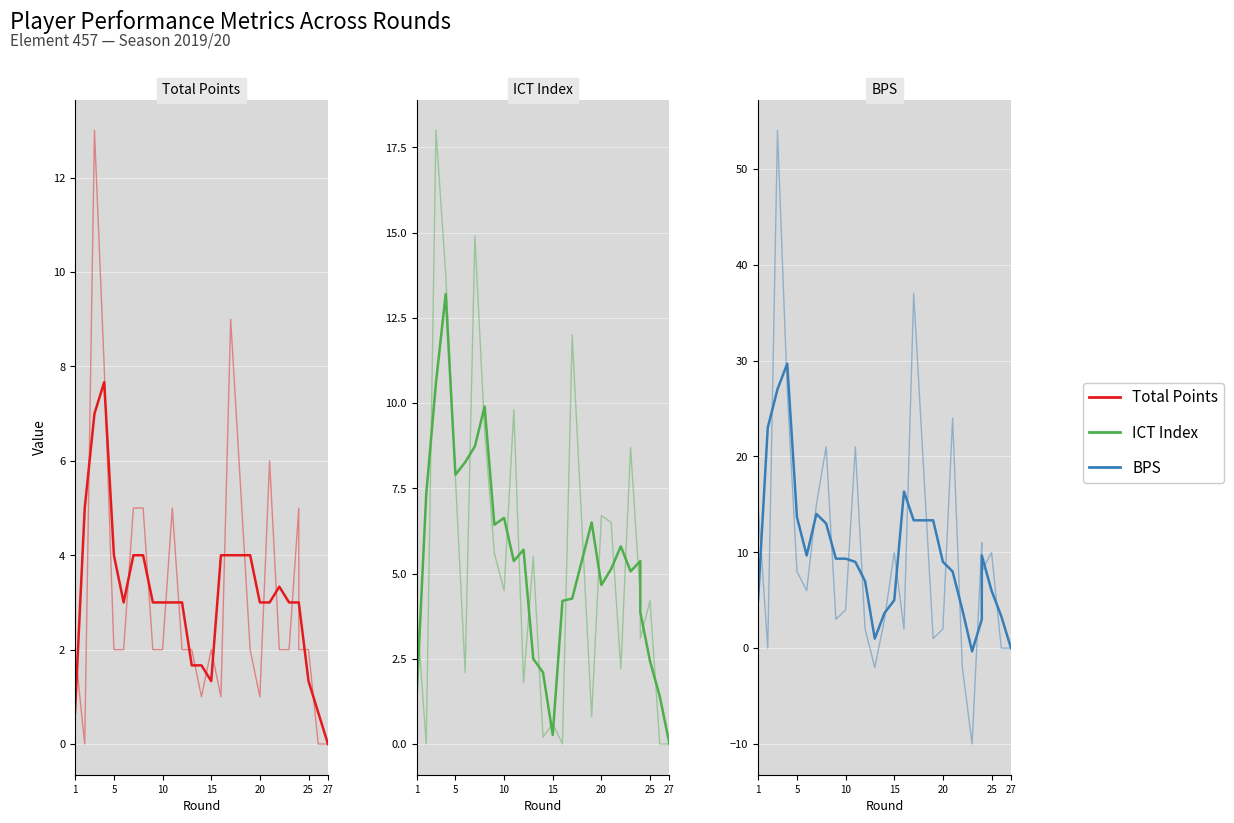

Reading right to left, list all the values displayed in this chart.

Total Points (raw): 0.0	0.0	2.0	2.0	5.0	2.0	2.0	6.0	1.0	2.0	9.0	1.0	2.0	1.0	2.0	2.0	5.0	2.0	2.0	5.0	5.0	2.0	2.0	8.0	13.0	0.0	2.0
Total Points: 0.0	0.7	1.3	3.0	3.0	3.0	3.3	3.0	3.0	4.0	4.0	4.0	1.3	1.7	1.7	3.0	3.0	3.0	3.0	4.0	4.0	3.0	4.0	7.7	7.0	5.0	0.7
ICT Index (raw): 0.0	0.0	4.2	3.1	4.3	8.7	2.2	6.5	6.7	0.8	12.0	0.0	0.6	0.2	5.5	1.8	9.8	4.5	5.6	9.2	14.9	2.1	7.8	13.8	18.0	0.0	4.0
ICT Index: 0.0	1.4	2.4	3.9	5.4	5.1	5.8	5.1	4.7	6.5	4.3	4.2	0.3	2.1	2.5	5.7	5.4	6.6	6.4	9.9	8.7	8.3	7.9	13.2	10.6	7.3	1.3
BPS (raw): 0.0	0.0	10.0	8.0	11.0	-10.0	-2.0	24.0	2.0	1.0	37.0	2.0	10.0	3.0	-2.0	2.0	21.0	4.0	3.0	21.0	15.0	6.0	8.0	27.0	54.0	0.0	15.0
BPS: 0.0	3.3	6.0	9.7	3.0	-0.3	4.0	8.0	9.0	13.3	13.3	16.3	5.0	3.7	1.0	7.0	9.0	9.3	9.3	13.0	14.0	9.7	13.7	29.7	27.0	23.0	5.0